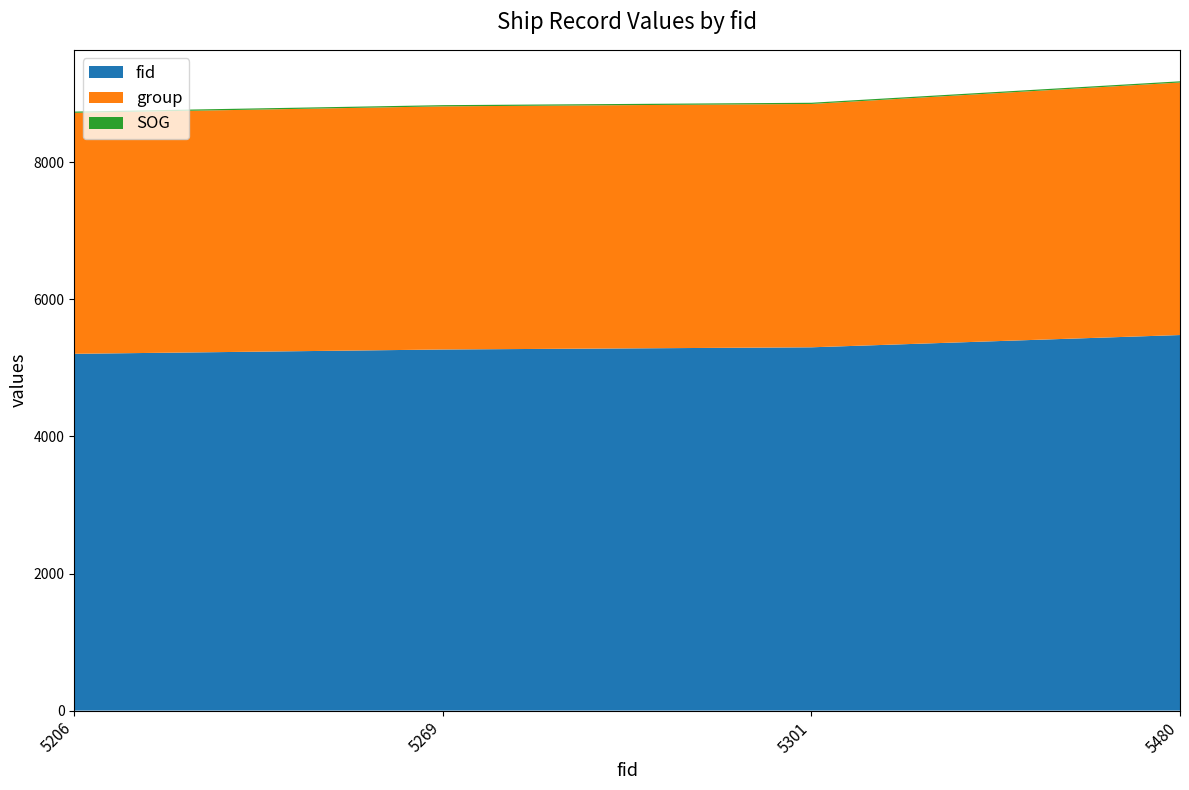

Reading right to left, transcribe all the data shown in this chart.

fid: 5480.0	5301.0	5269.0	5206.0
group: 3685.0	3551.0	3548.0	3517.0
SOG: 17.6	17.6	17.6	17.6